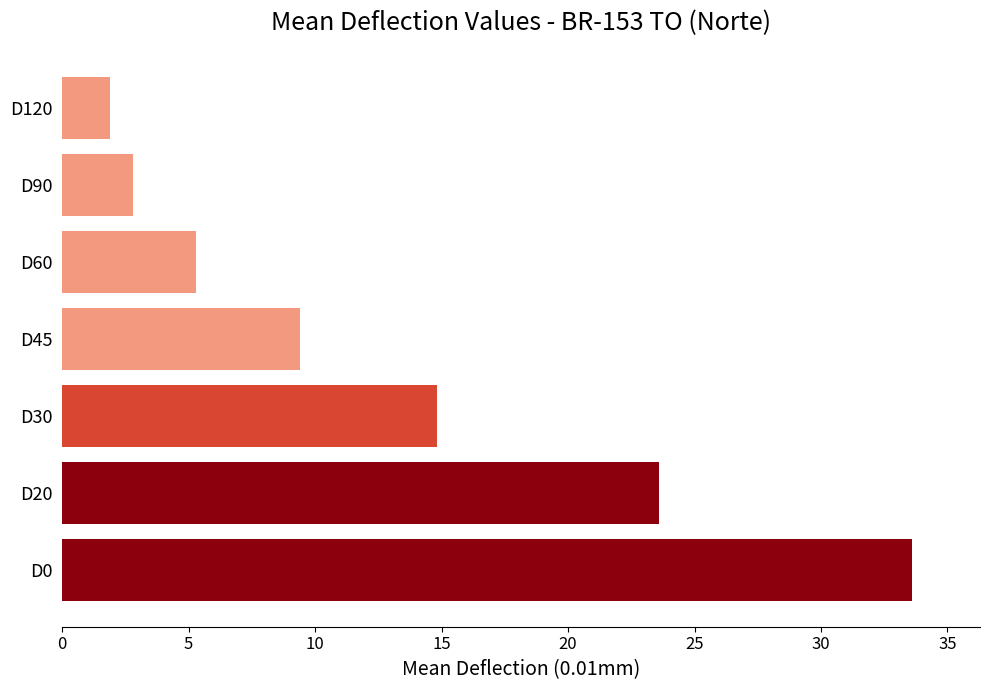

Reading bottom to top, extract all data points from this chart.

33.6	23.6	14.8	9.4	5.3	2.8	1.9